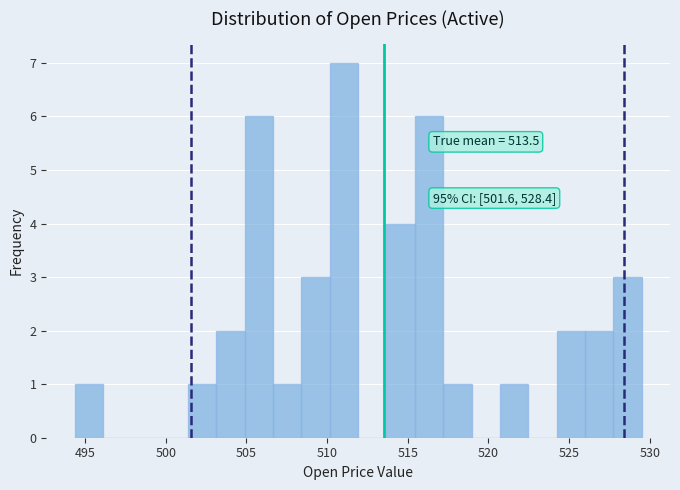

Around what value on the x-axis is the tallest bar? Give the approximate position of its centre, as read against the axis.

511.0